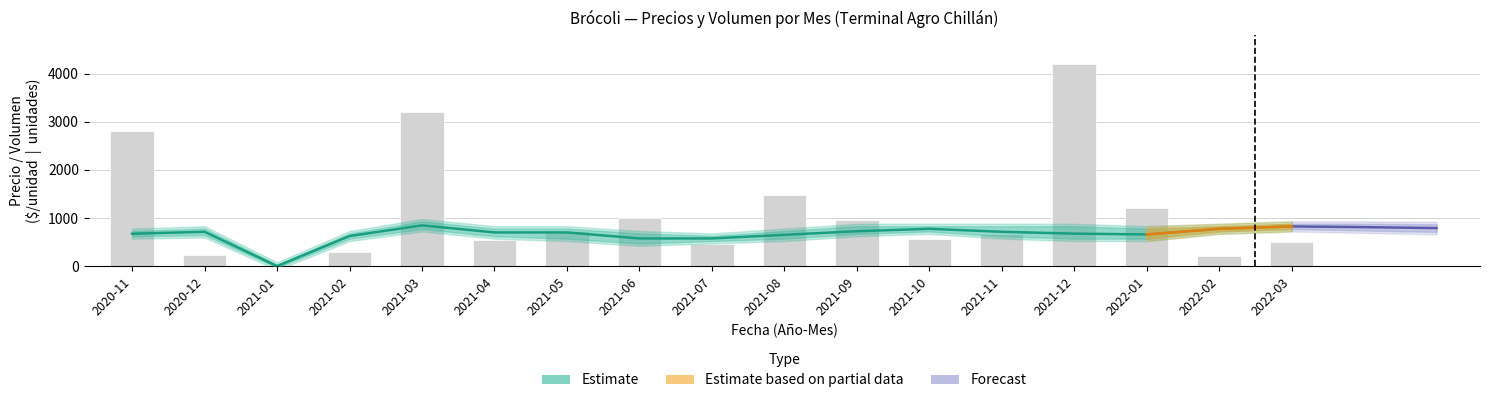

What is the difference between the highest and lowest values at 2021-05?

20